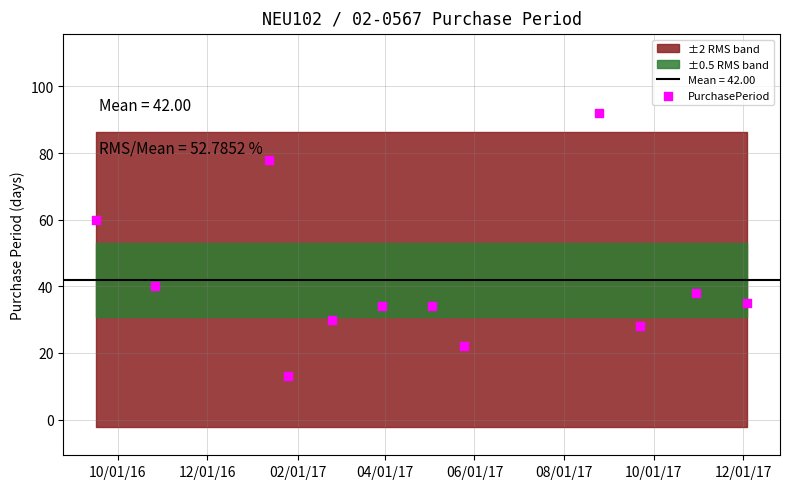

What Y value in the scatter plot is closest to 52?

60